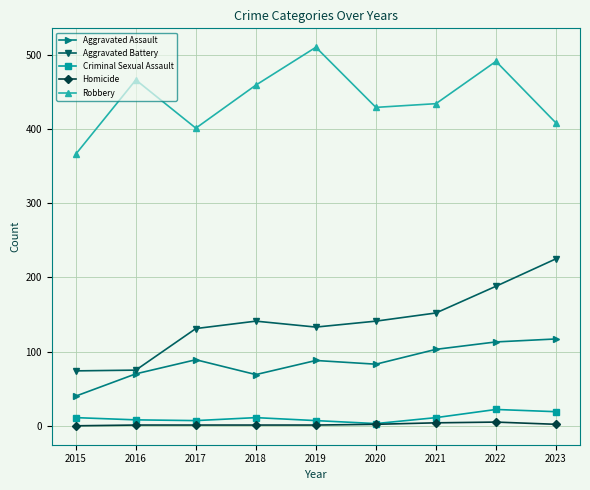

What is the approximate value of Aggravated Battery at 2021, to the nearest 5?

150